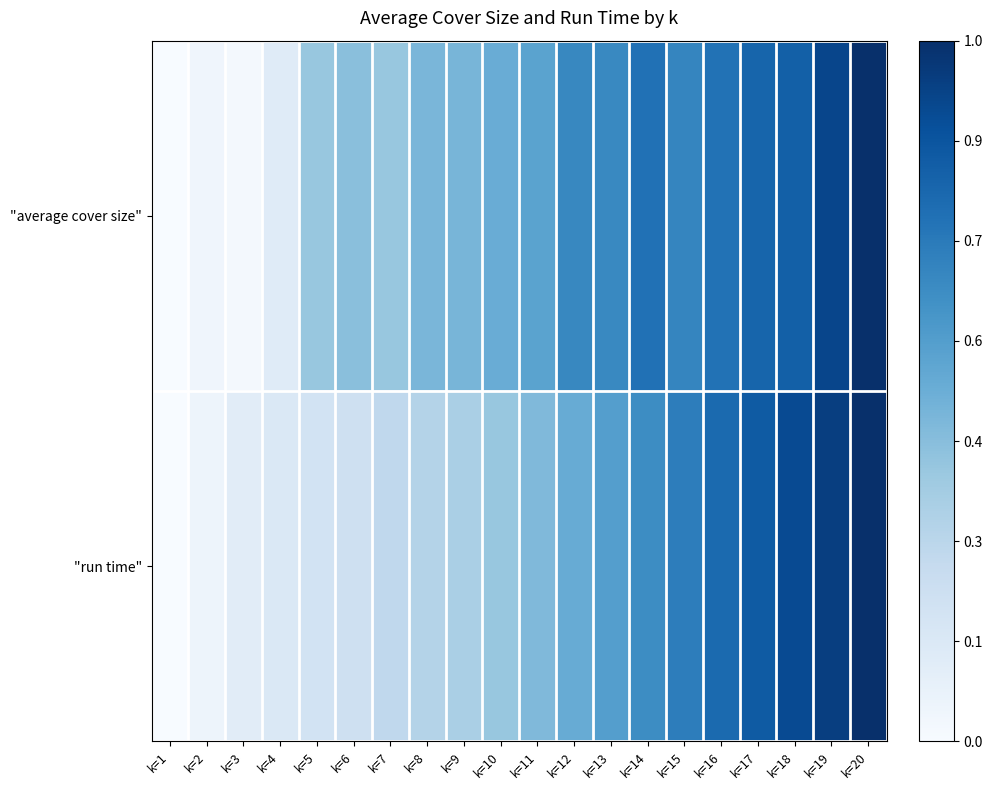

What is the total value across all series at k=3?

0.1